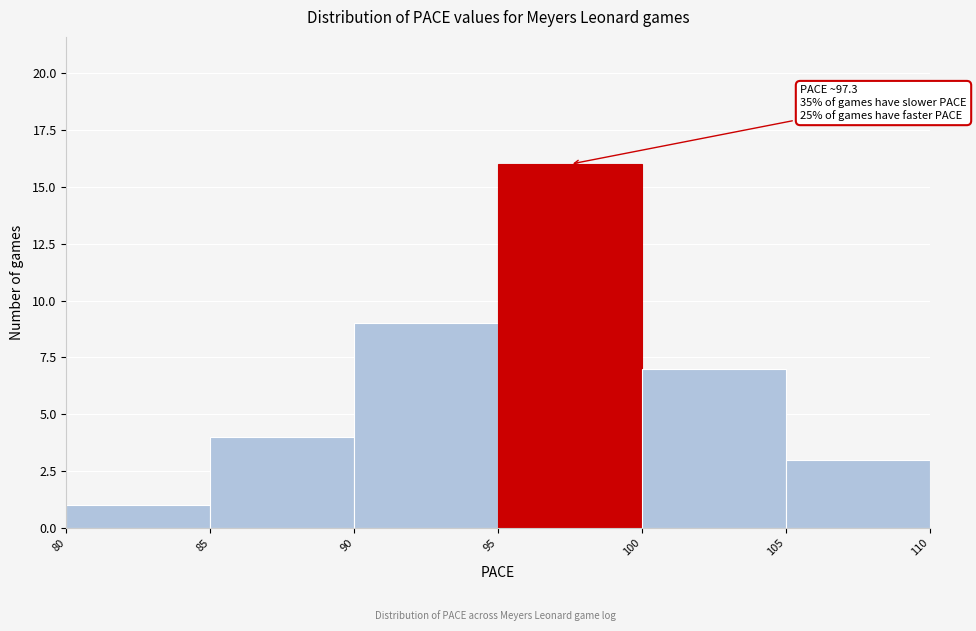

Which range on the x-axis has the tallest bar?

95 to 100